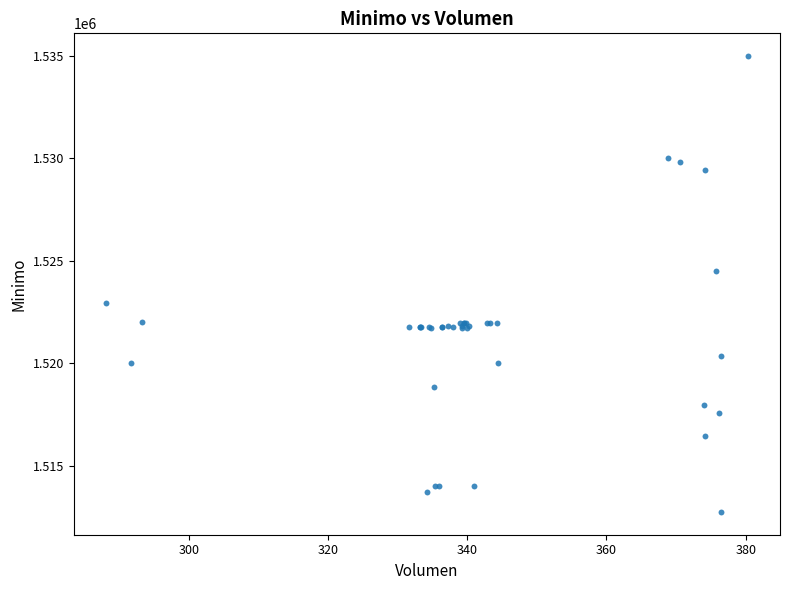

What Y value in the scatter plot is closest to 1523862?

1524513